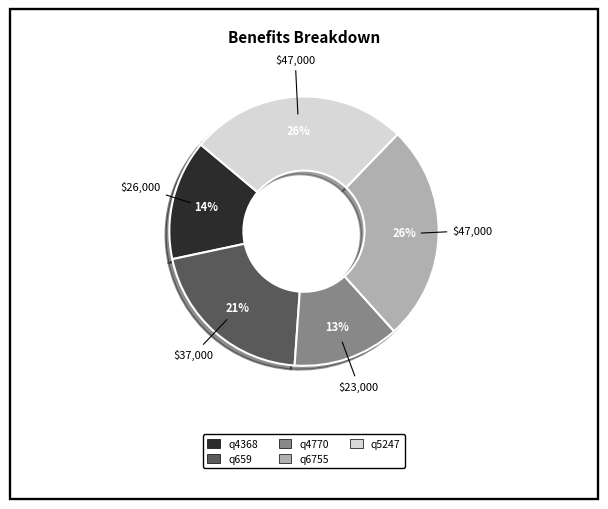

Combined, do q4770 and q5247 account for over 50%?

No